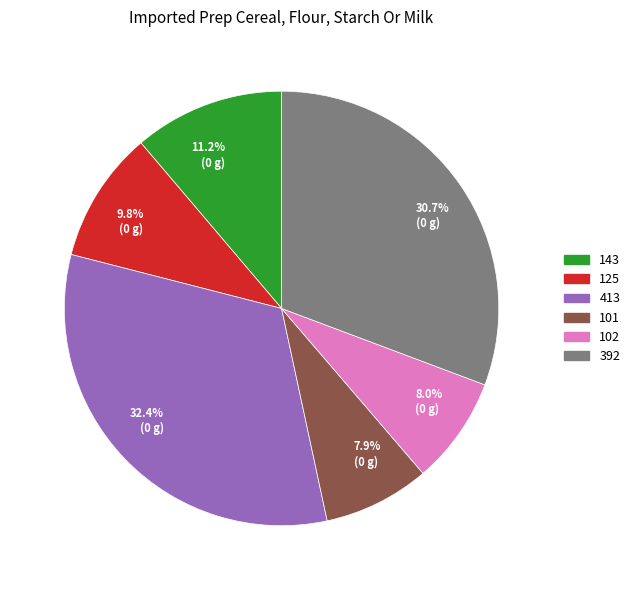

What is the largest slice in the pie chart?

413